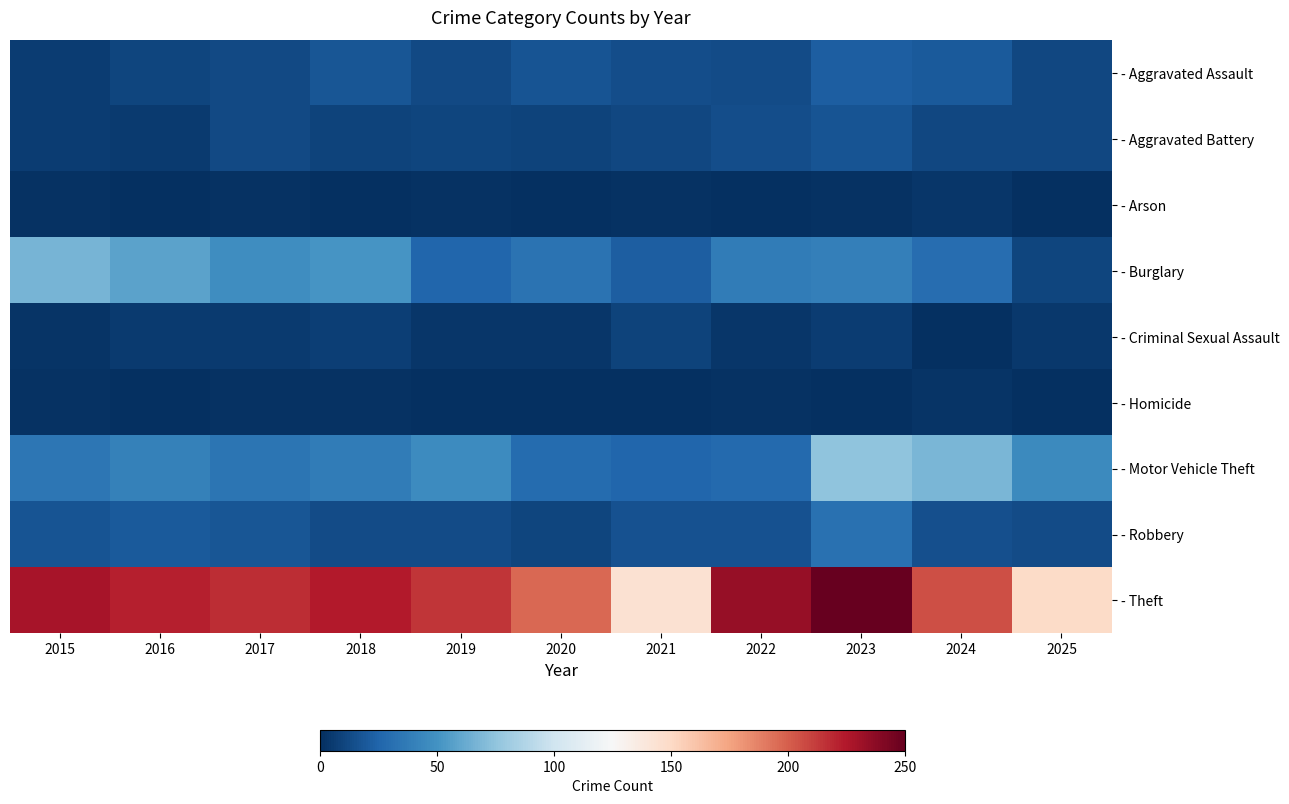

Which series changed the most between 2015 and 2018?

- Burglary